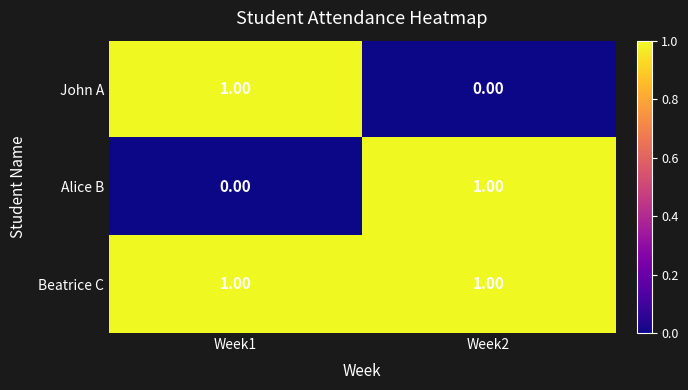

Which series has the largest total across all categories?

Beatrice C